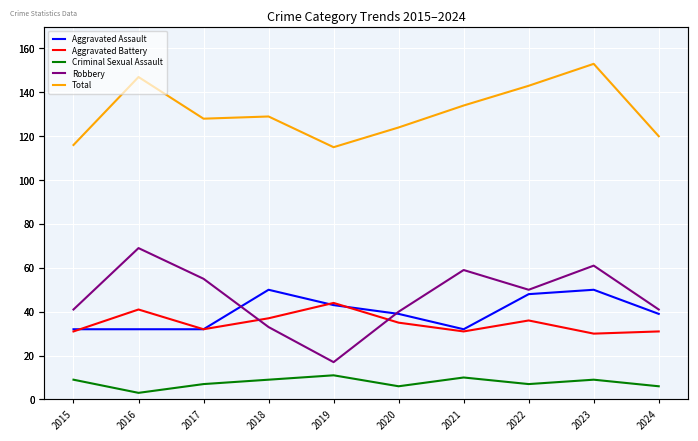

Is the value of Aggravated Assault at 2023 greater than the value of Aggravated Battery at 2023?

Yes